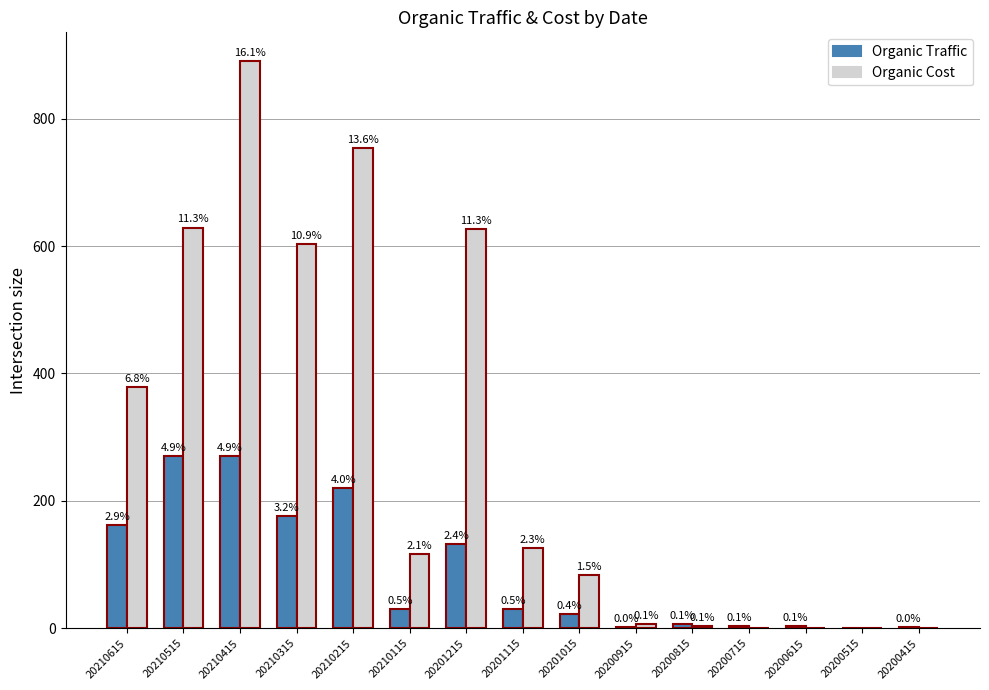

What is the value of the Organic Traffic bar at the 3rd from the left?

270